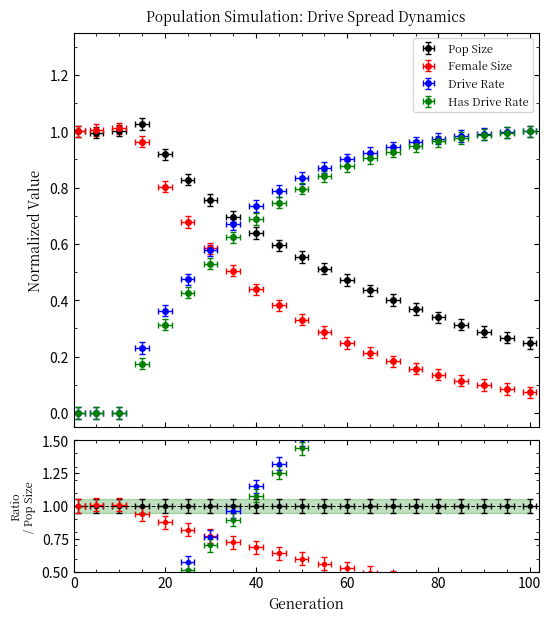

Read the size value at 5.

1.0